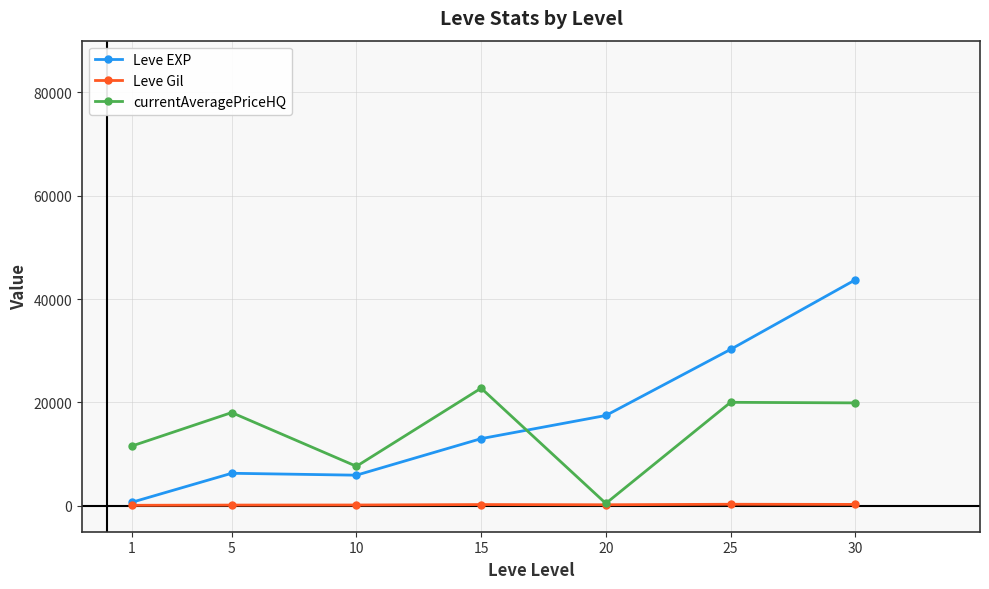

How many series are shown in this chart?

3